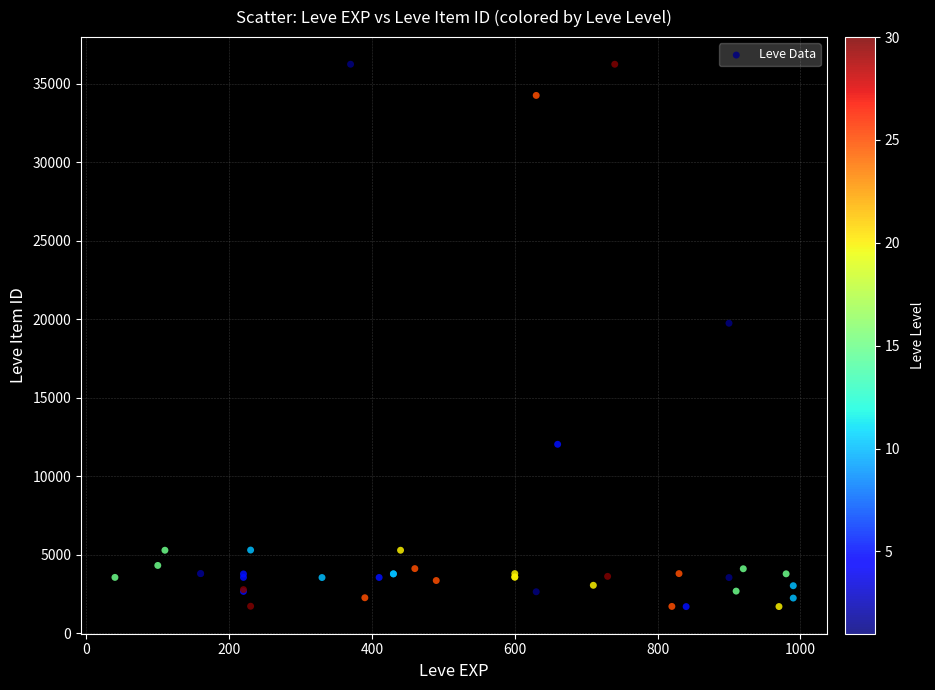

What Y value in the scatter plot is closest to 18967?

19744